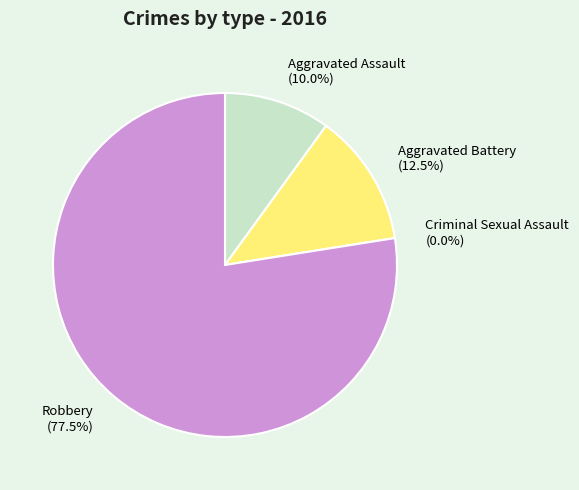

Does Aggravated Battery account for over 50% of the chart?

No